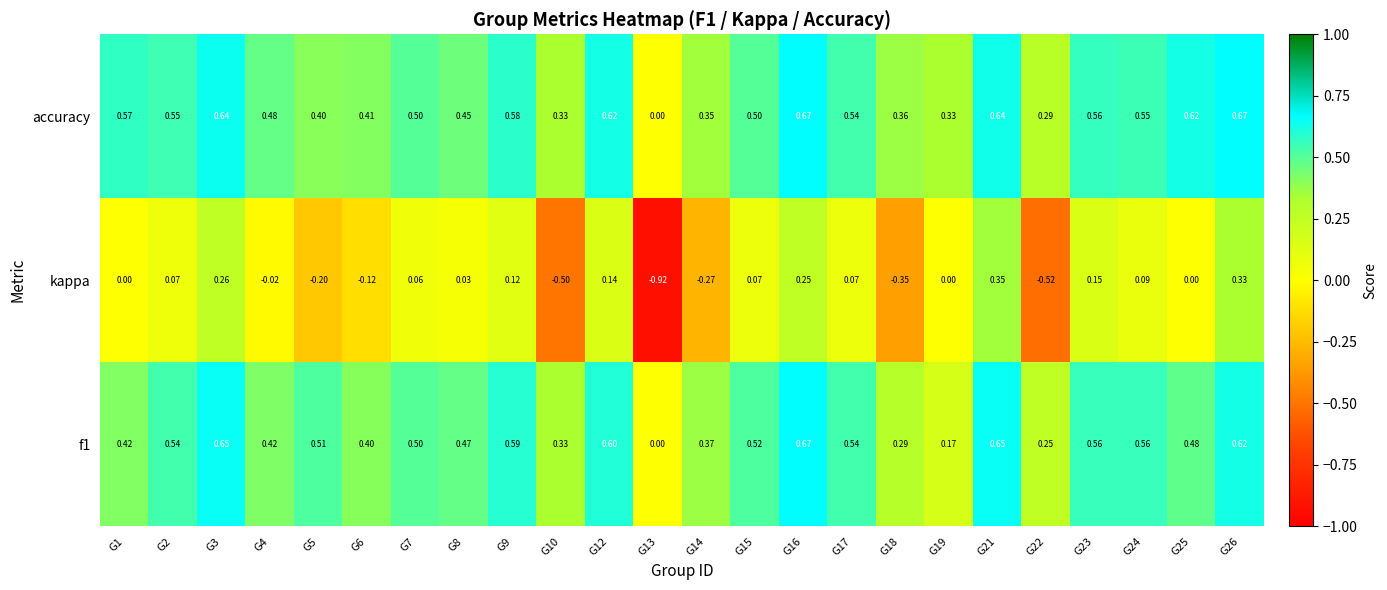

Which series has the largest total across all categories?

accuracy